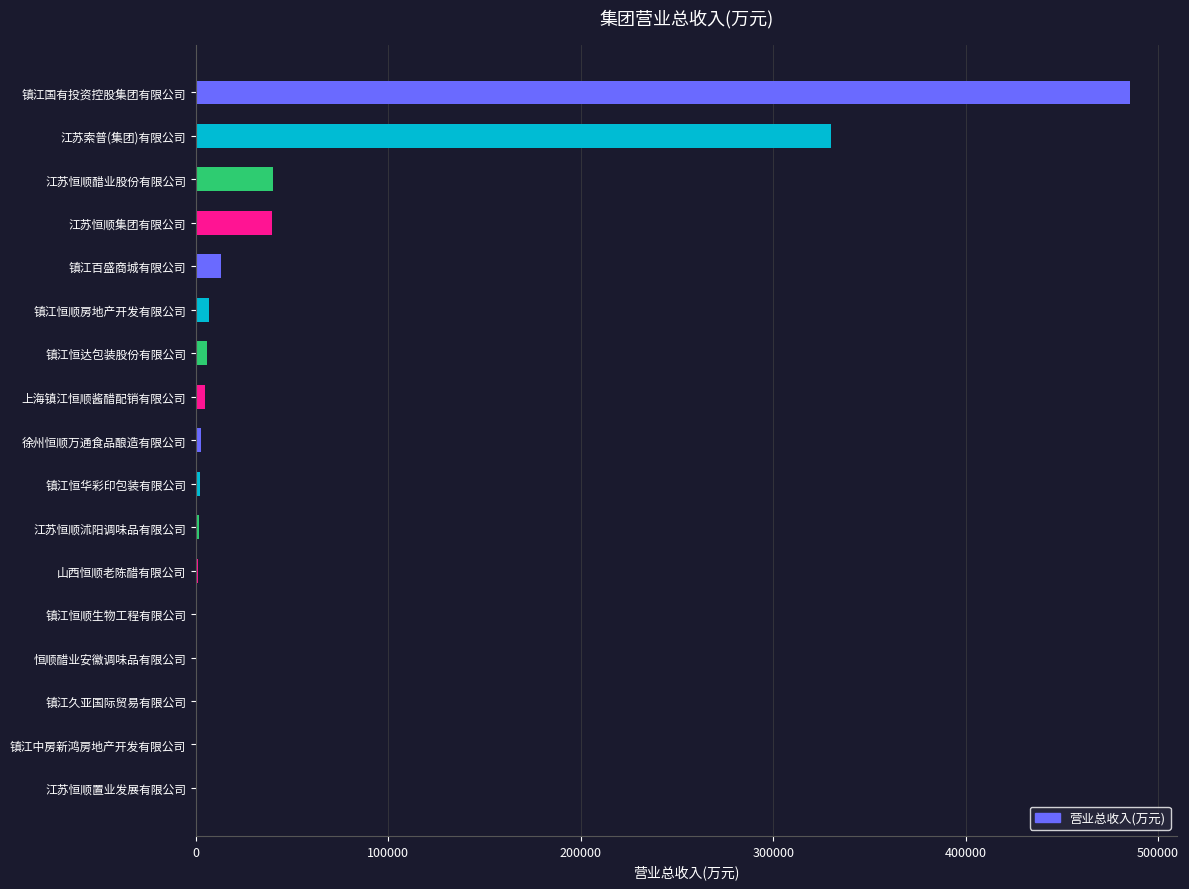

True or false: the data shows 12962.4 at 镇江百盛商城有限公司.

True